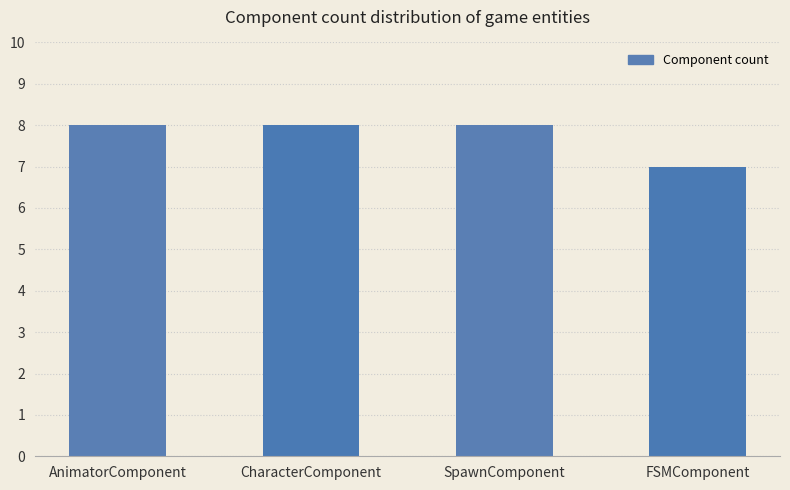

What is the minimum value shown in the chart?

7